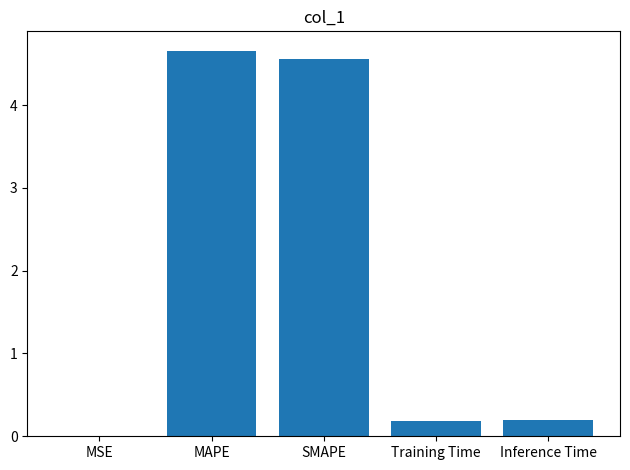

What is the sum of all values?

9.6